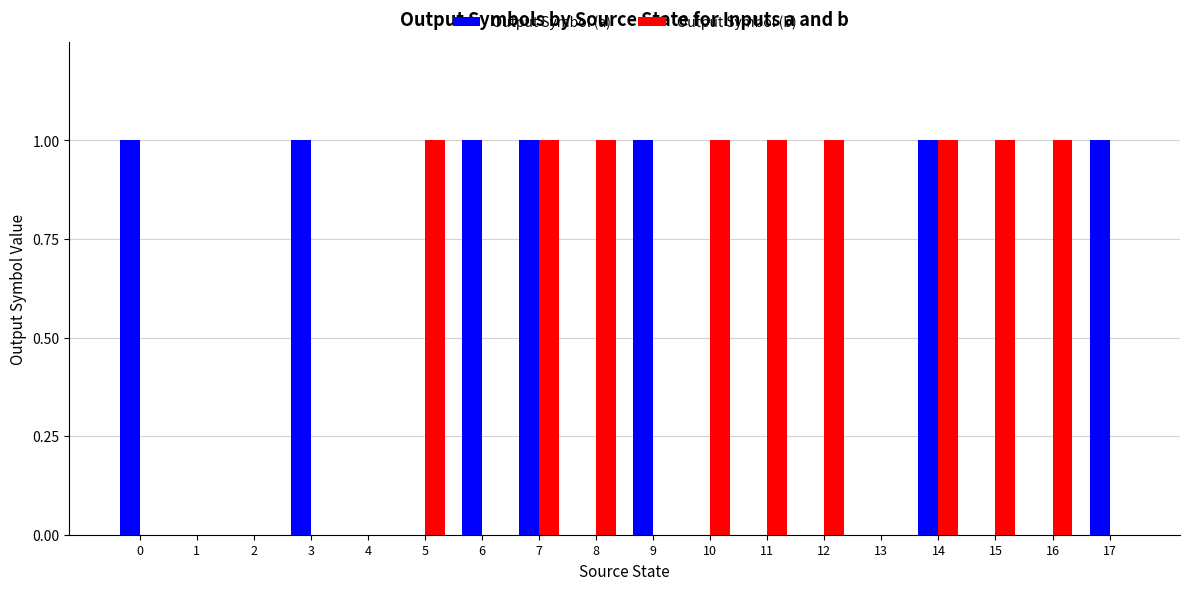

What is the total value across all series at 0?

1